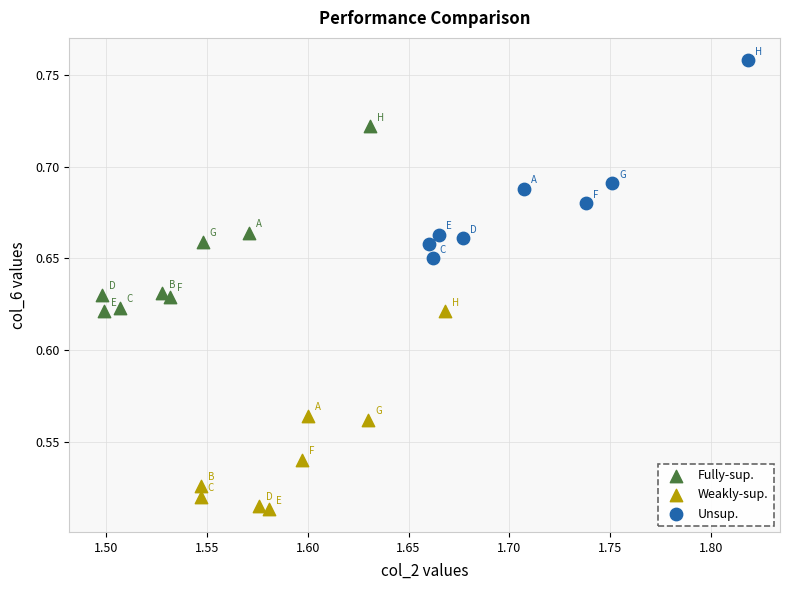

Which series contains the highest Y value?

Unsup.